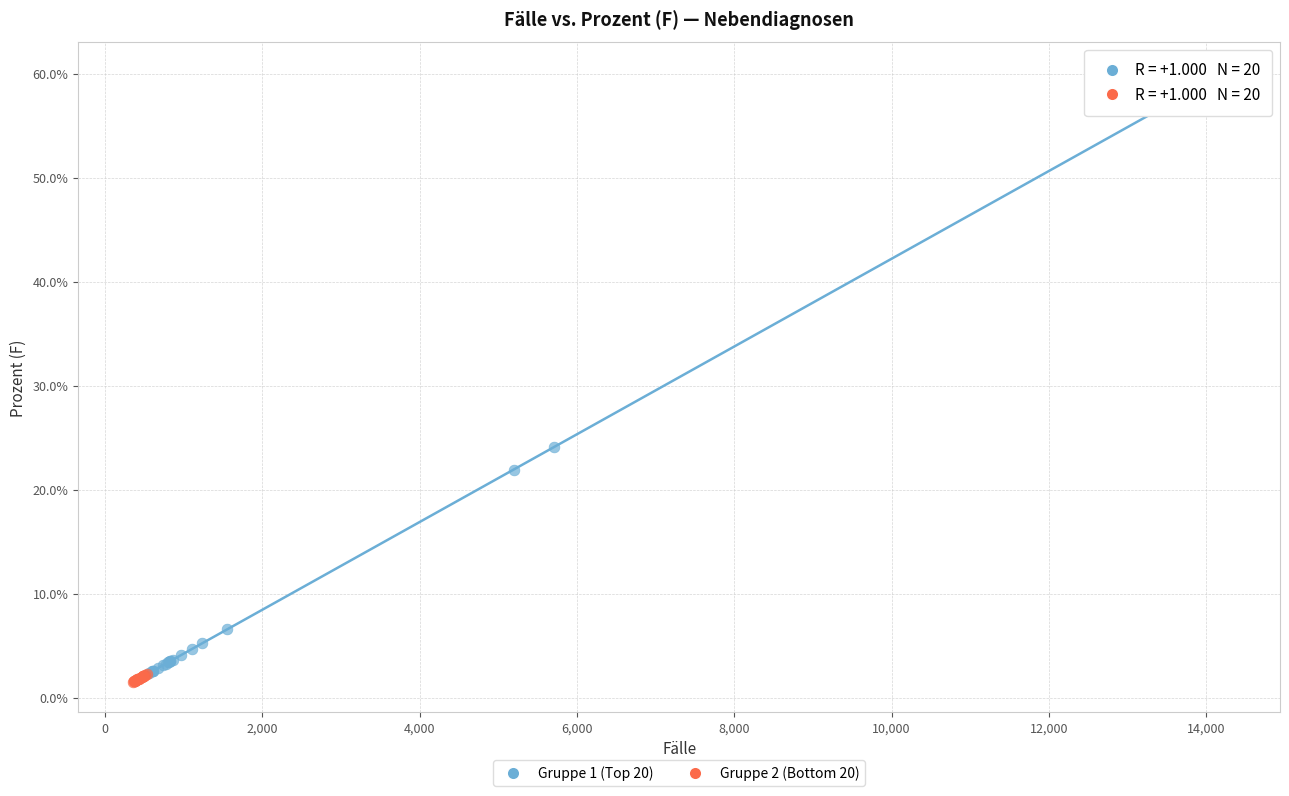

Which series has the widest spread of Y values?

Gruppe 1 (Top 20)